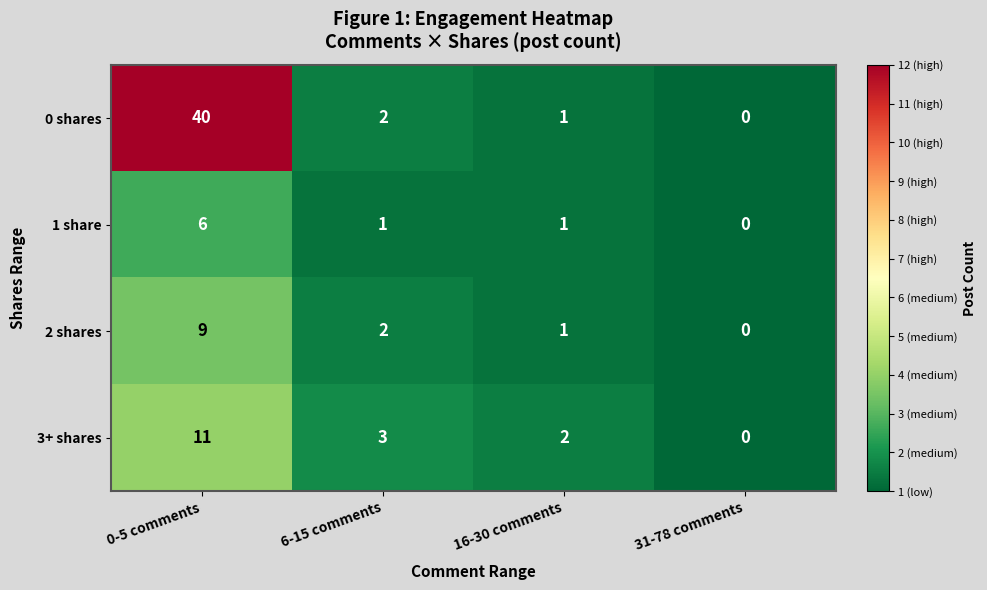

Where is 3+ shares nearest to the value 5?

6-15 comments